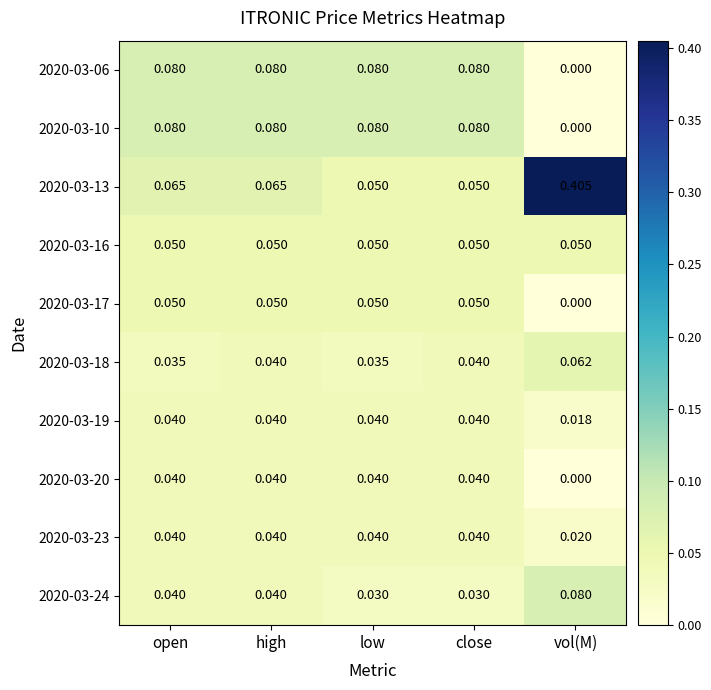

At which category does the chart reach its minimum across all series?

vol(M)